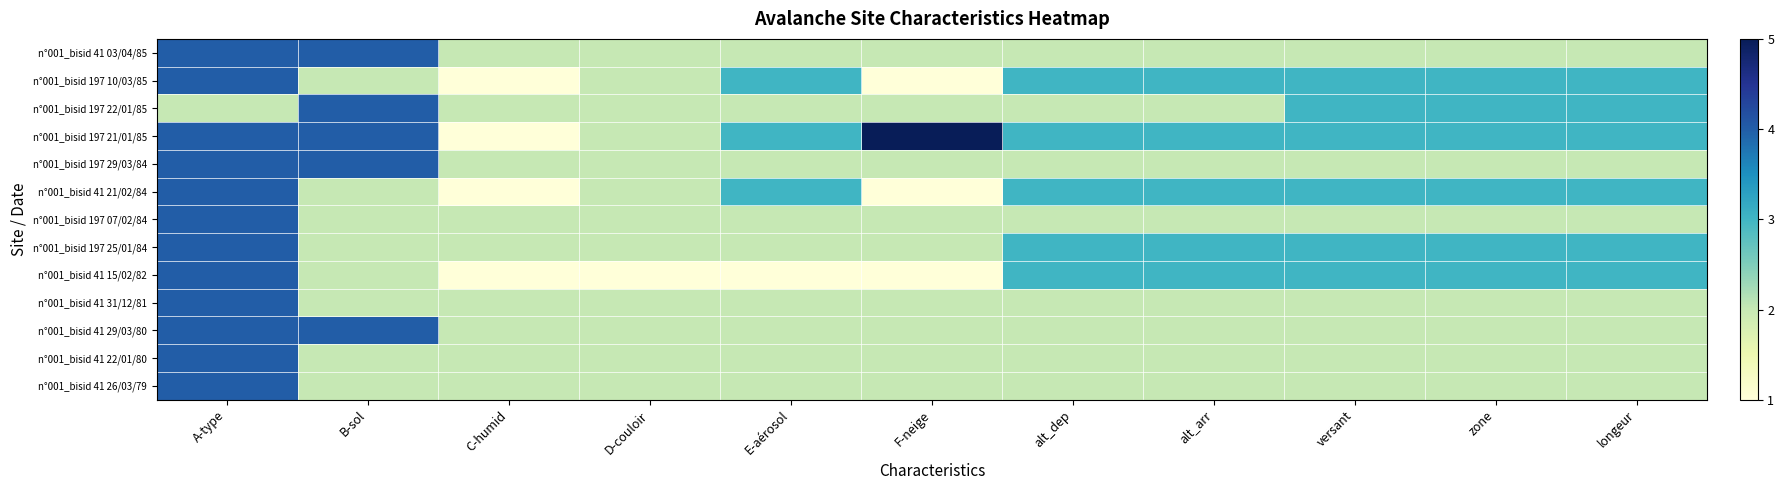

What is the spread (max minus min) of values at zone?

1